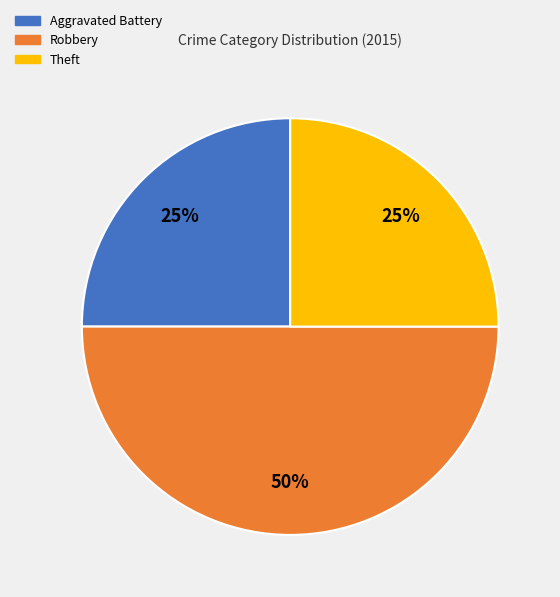

To the nearest percent, what portion does Robbery represent?

50%